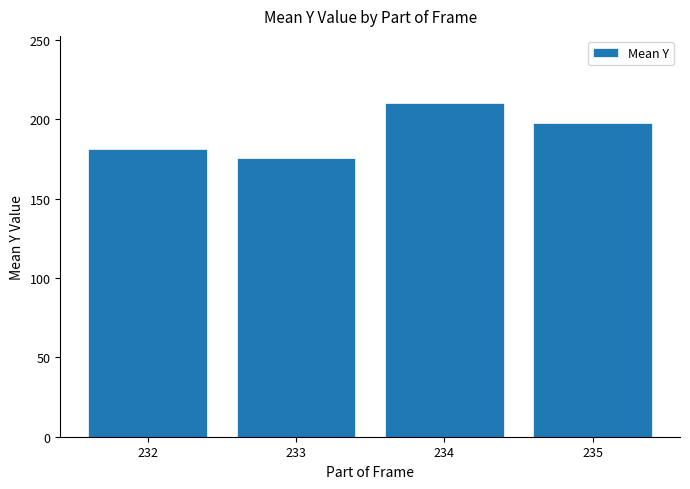

List the labels in order of value, largest first.

234, 235, 232, 233